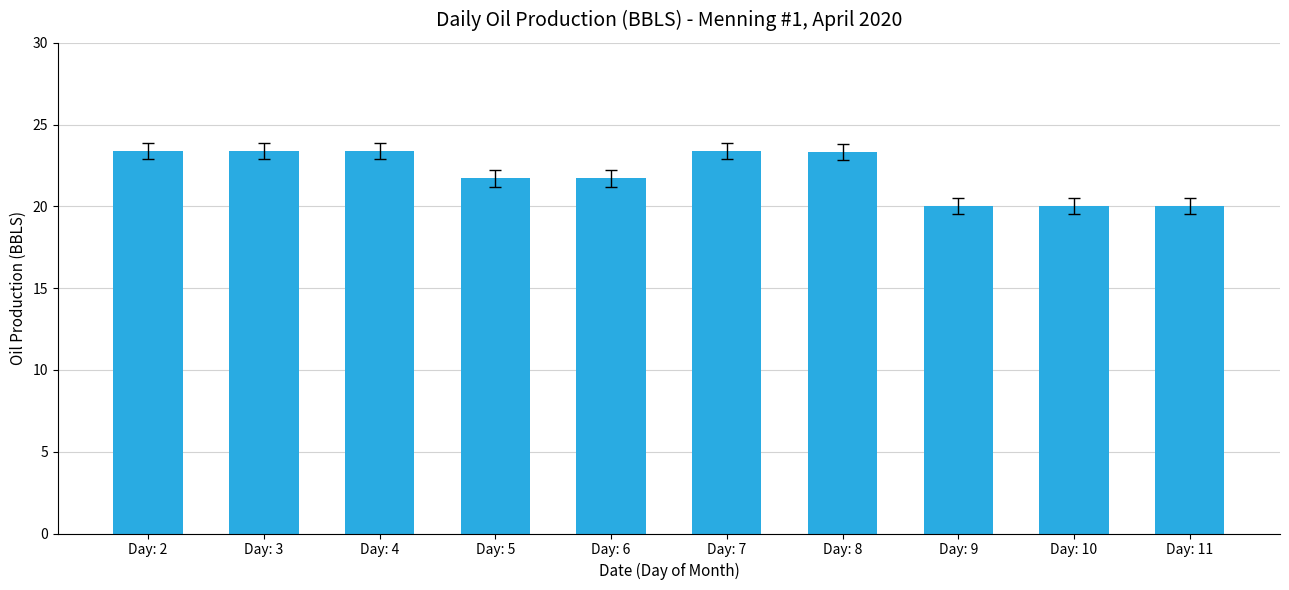

What is the average value?

22.0